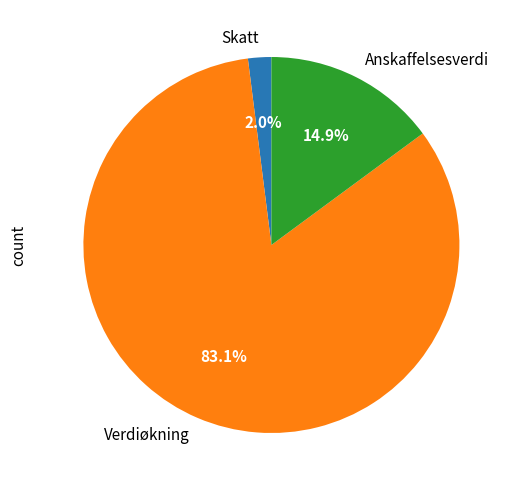

Count the number of slices in the pie.

3